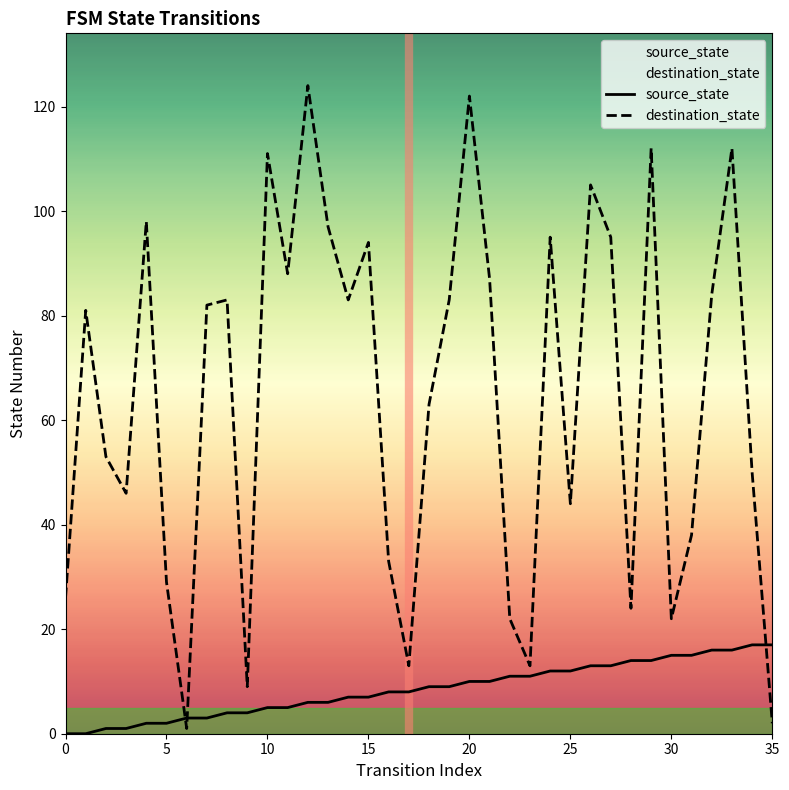

What is the value of the destination_state point at the 10th from the left?

9